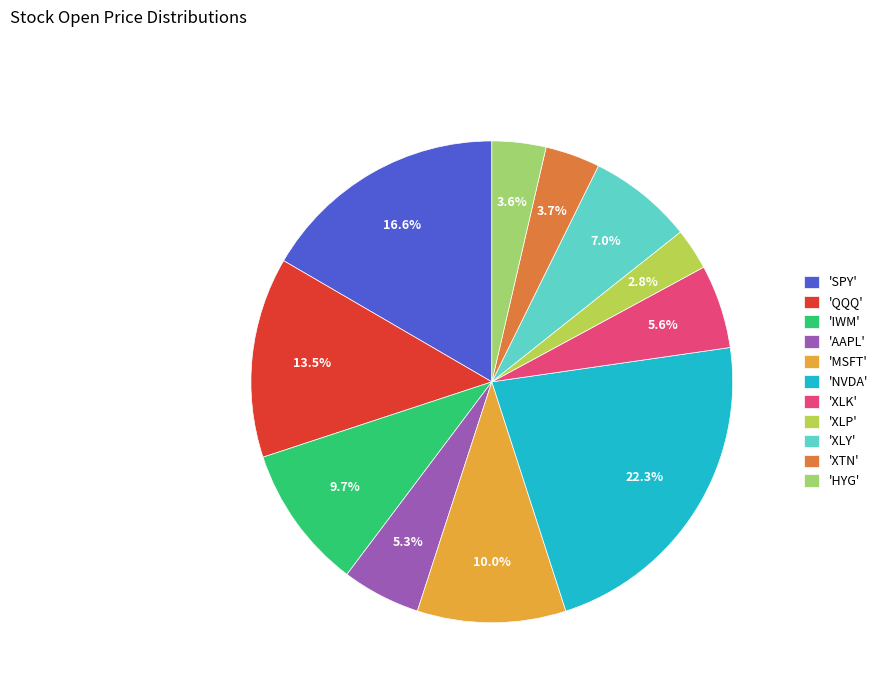

Does 'XLK' represent more than half of the total?

No